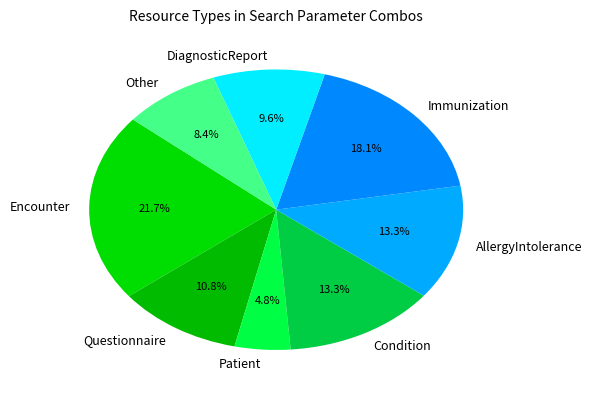

What is the ratio of the value at DiagnosticReport to the value at Questionnaire?

0.9